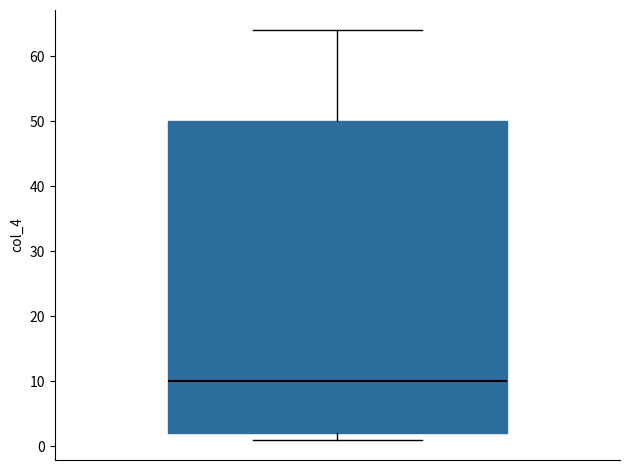

Transcribe this box plot: give where the median line is, the range the box spans, and where the two whiskers end, as read against the y-axis. The values are not printed on the chart, so give them approximately, as read against the axis.

median 10, box 2 to 50, whiskers 1 to 64